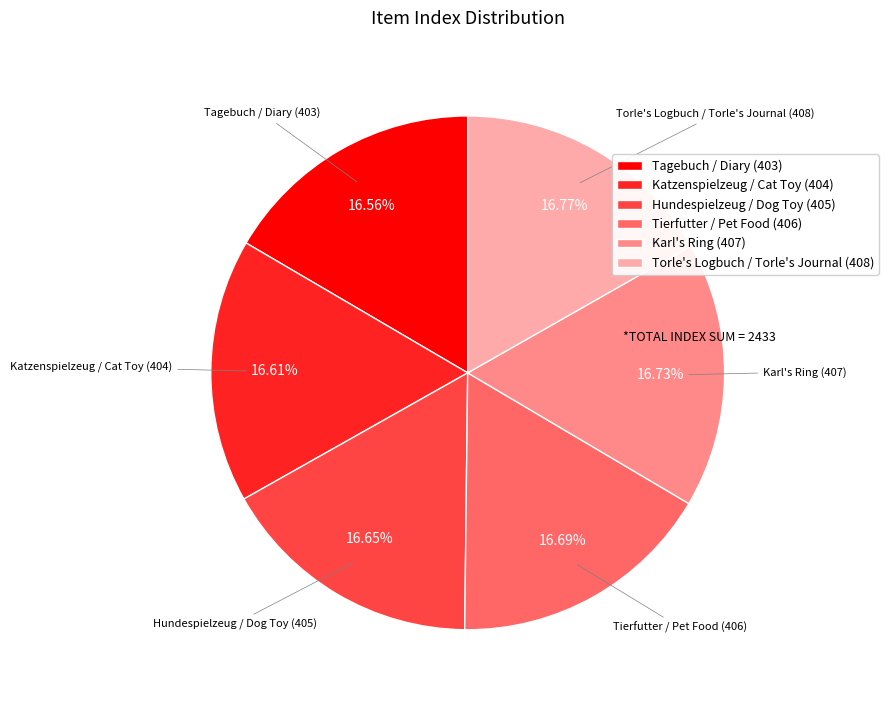

To the nearest percent, what is the average slice percentage?

17%